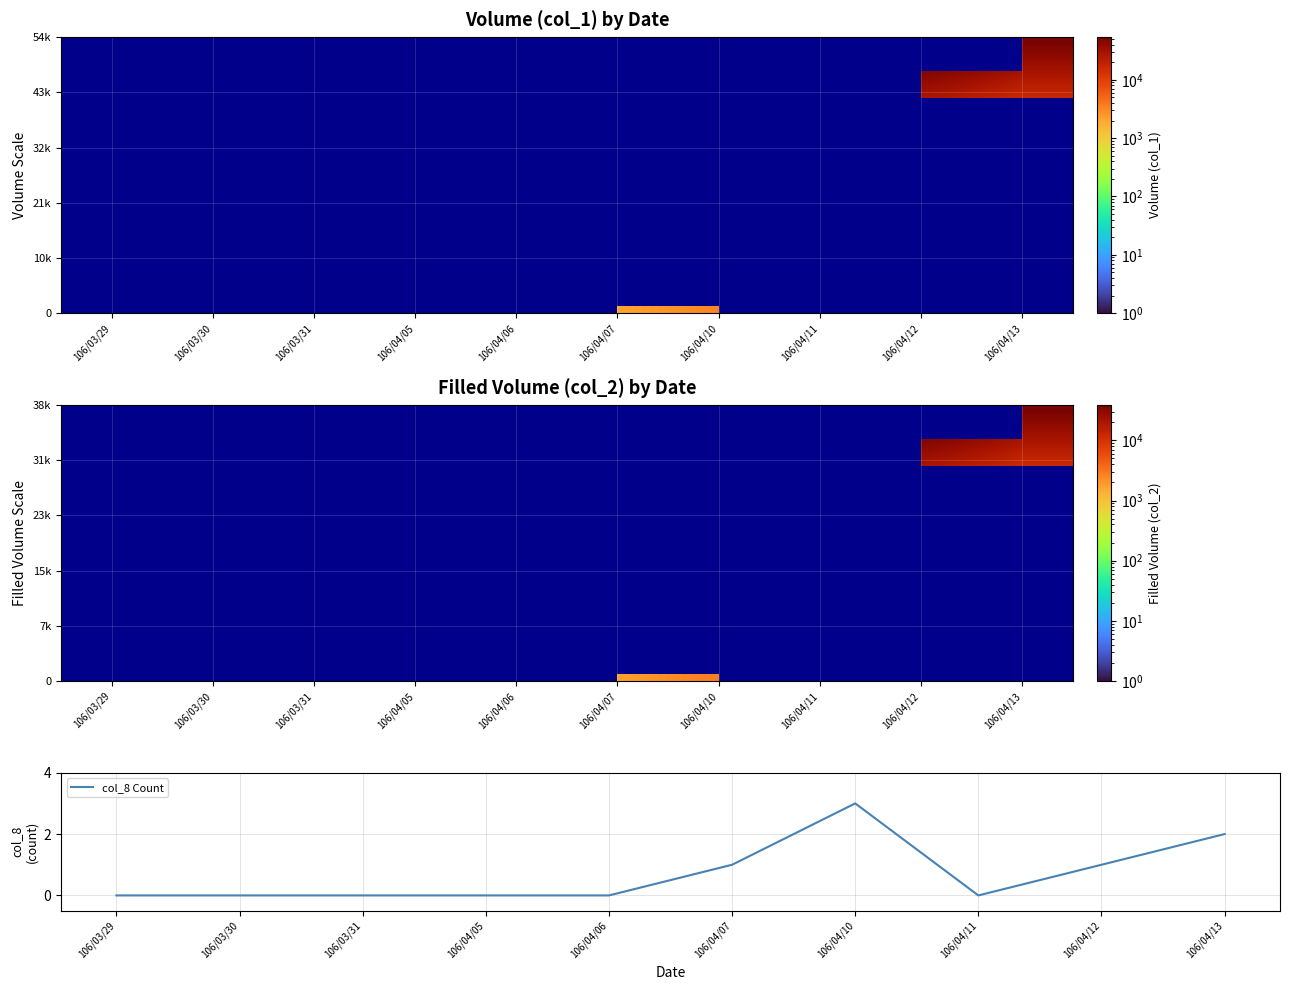

The col_8 Count series shows 1 at 106/04/12. True or false?

True